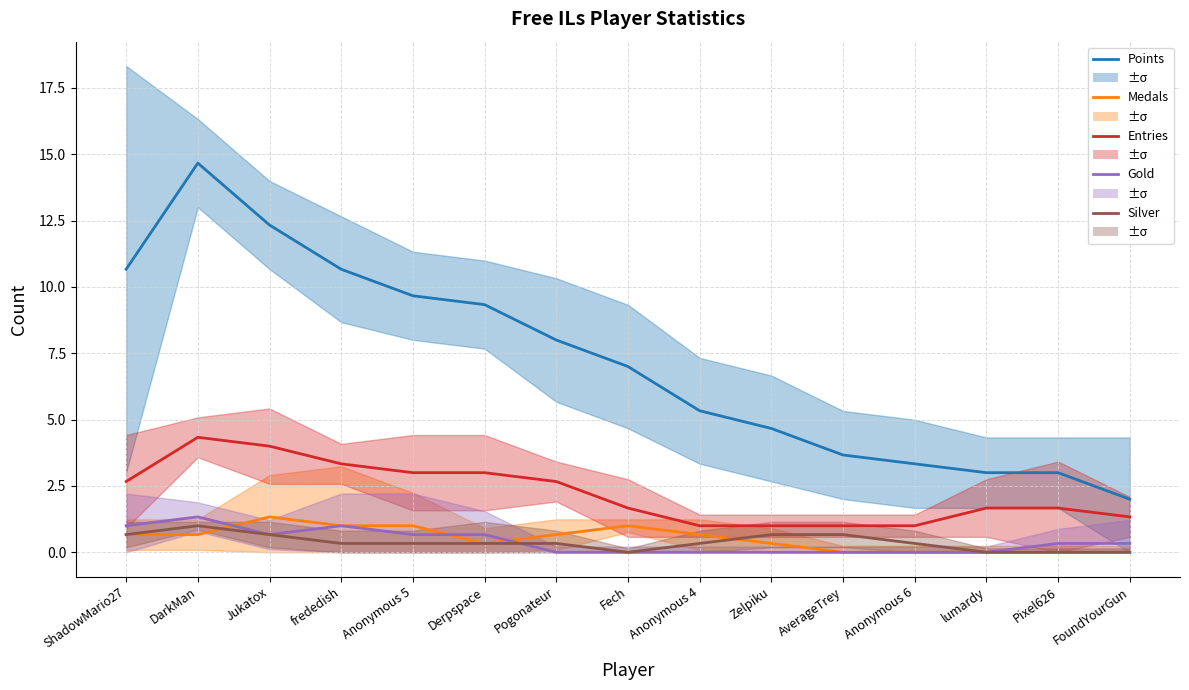

Is it true that Points equals 18.1 at ShadowMario27?

False